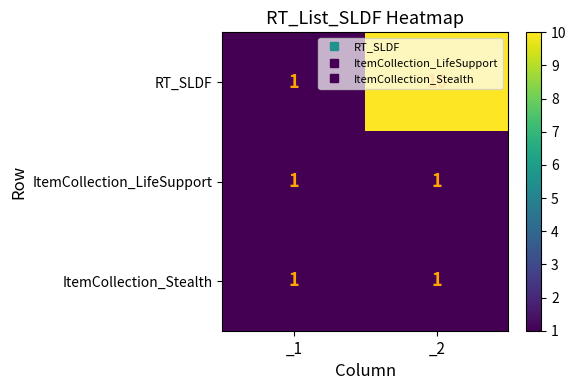

What is the total value across all series at _2?

12